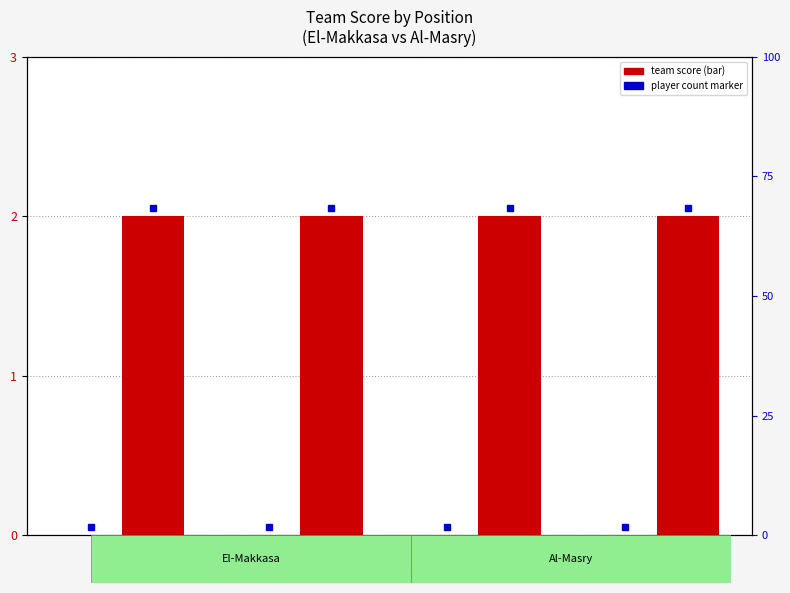

The value of Al-Masry at F is 1. True or false?

False